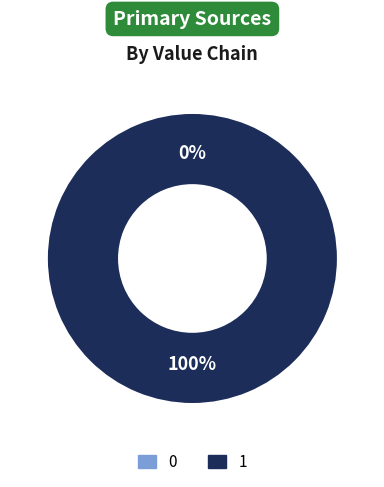

To the nearest percent, what is the average slice percentage?

50%